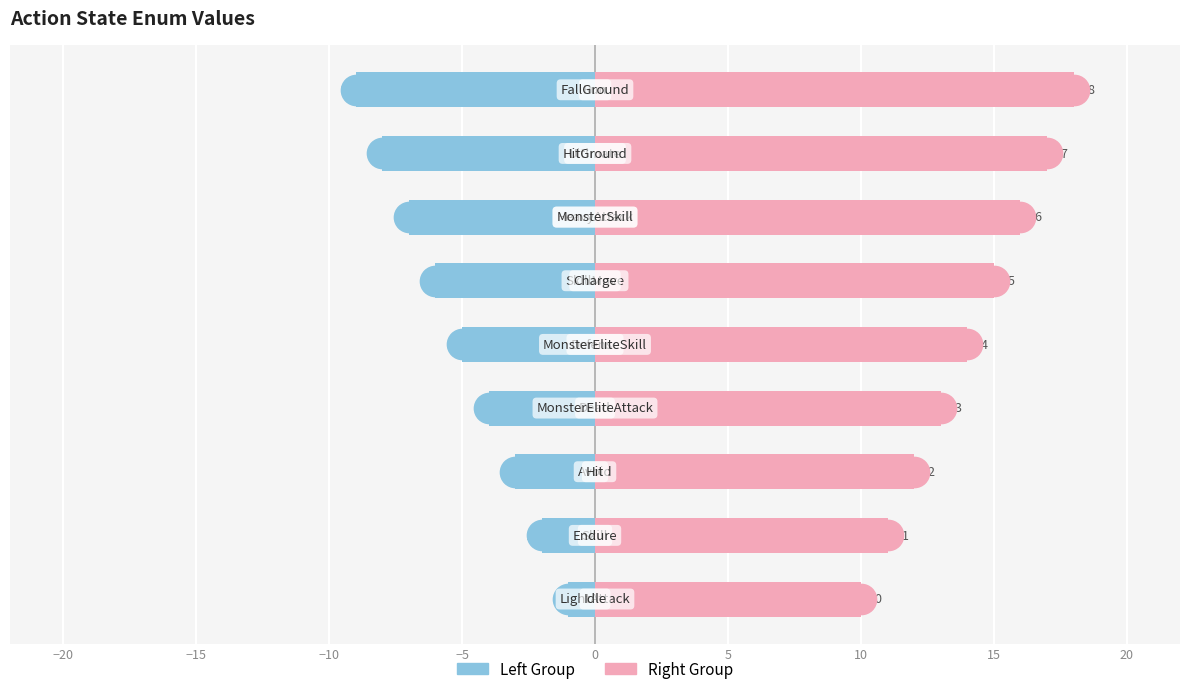

What is the value of the Right Group bar at the 9th from the left?

18